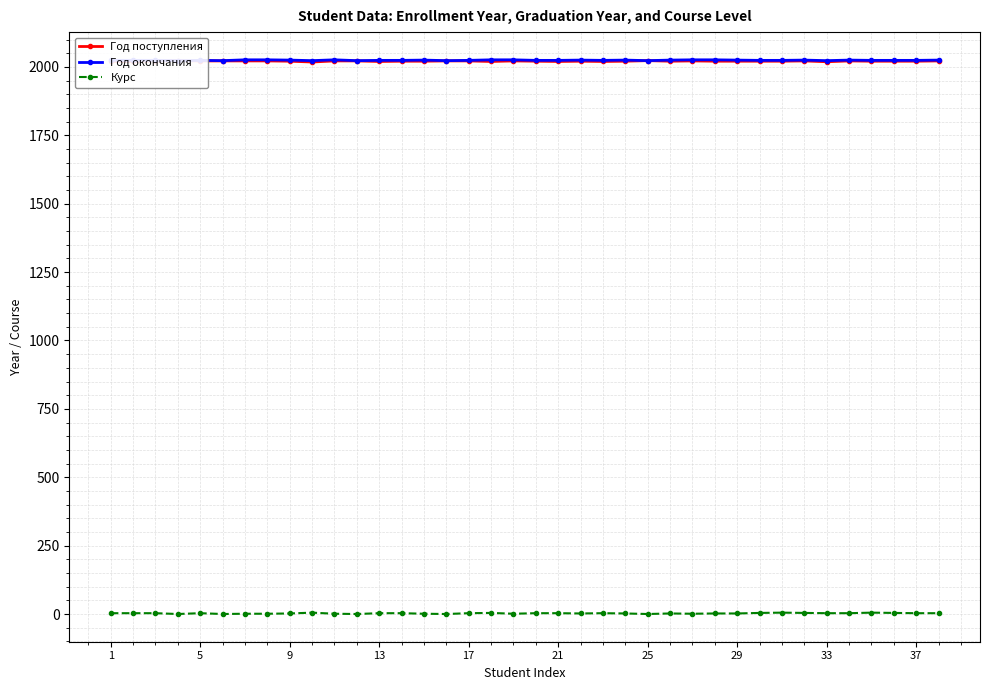

True or false: Курс and Год поступления intersect in this chart.

False